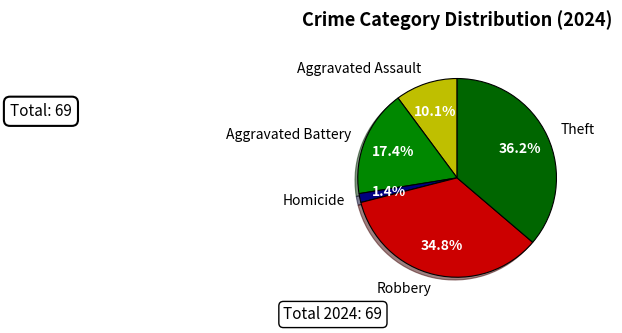

Is there a majority slice in this chart?

No